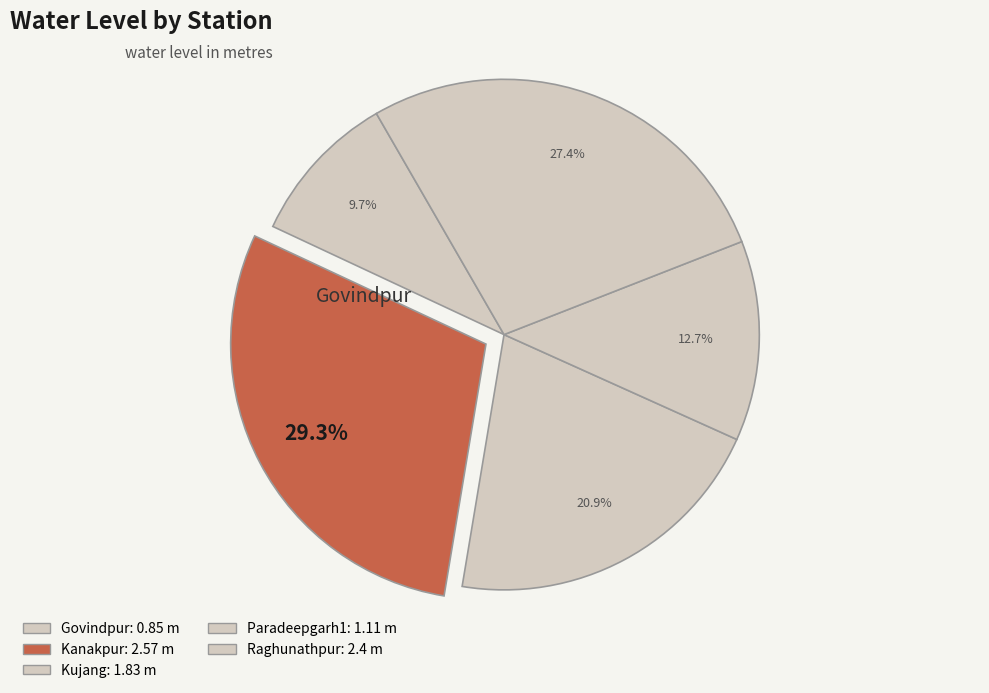

Which slice is the largest?

Kanakpur